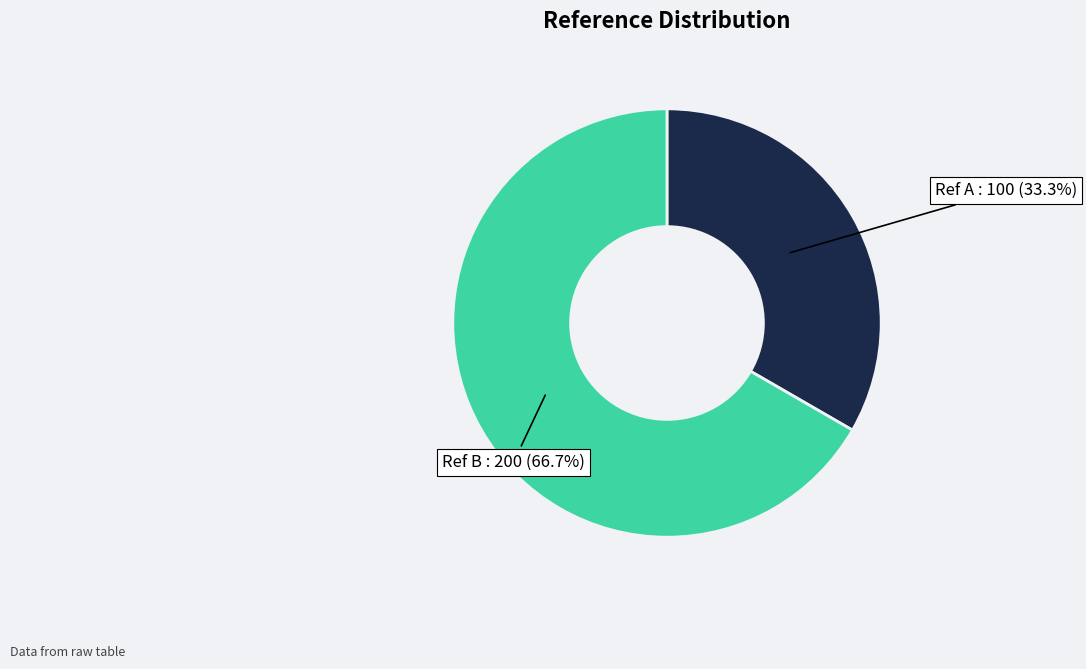

Is there a majority slice in this chart?

Yes